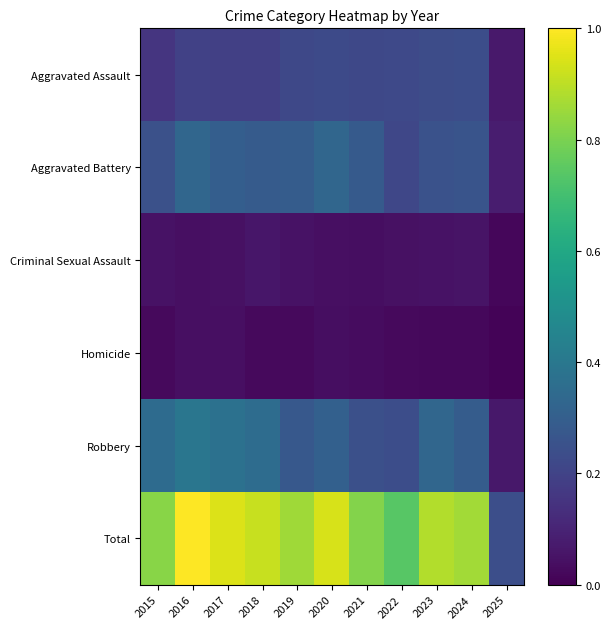

Reading right to left, what are all the values shown in this chart?

Aggravated Assault: 2025=0.1	2024=0.2	2023=0.2	2022=0.2	2021=0.2	2020=0.2	2019=0.2	2018=0.2	2017=0.2	2016=0.2	2015=0.2
Aggravated Battery: 2025=0.1	2024=0.3	2023=0.3	2022=0.2	2021=0.3	2020=0.3	2019=0.3	2018=0.3	2017=0.3	2016=0.3	2015=0.2
Criminal Sexual Assault: 2025=0.0	2024=0.1	2023=0.0	2022=0.0	2021=0.0	2020=0.0	2019=0.0	2018=0.1	2017=0.0	2016=0.0	2015=0.1
Homicide: 2025=0.0	2024=0.0	2023=0.0	2022=0.0	2021=0.0	2020=0.0	2019=0.0	2018=0.0	2017=0.0	2016=0.0	2015=0.0
Robbery: 2025=0.1	2024=0.3	2023=0.3	2022=0.2	2021=0.2	2020=0.3	2019=0.3	2018=0.4	2017=0.4	2016=0.4	2015=0.3
Total: 2025=0.2	2024=0.9	2023=0.9	2022=0.7	2021=0.8	2020=0.9	2019=0.9	2018=0.9	2017=0.9	2016=1.0	2015=0.8